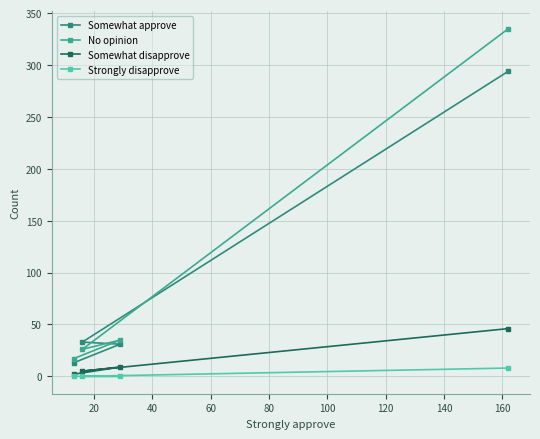

What are all the series names shown in the legend?

Somewhat approve, No opinion, Somewhat disapprove, Strongly disapprove